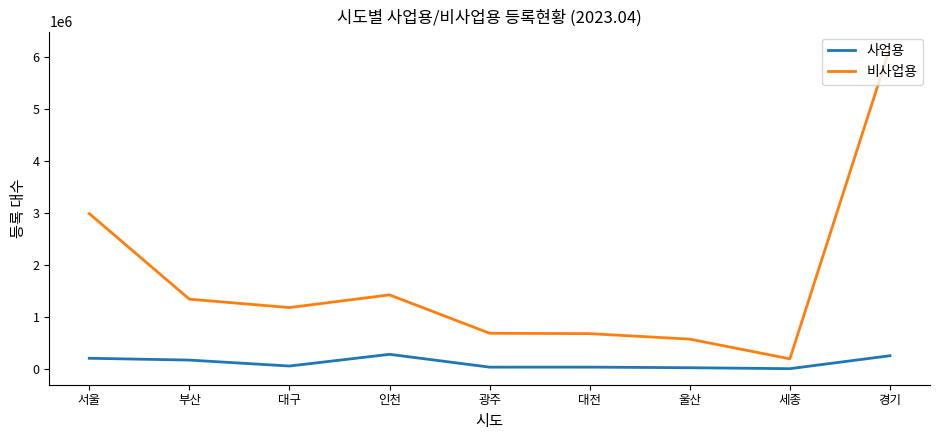

What is the highest value of the 비사업용 series?

6181456